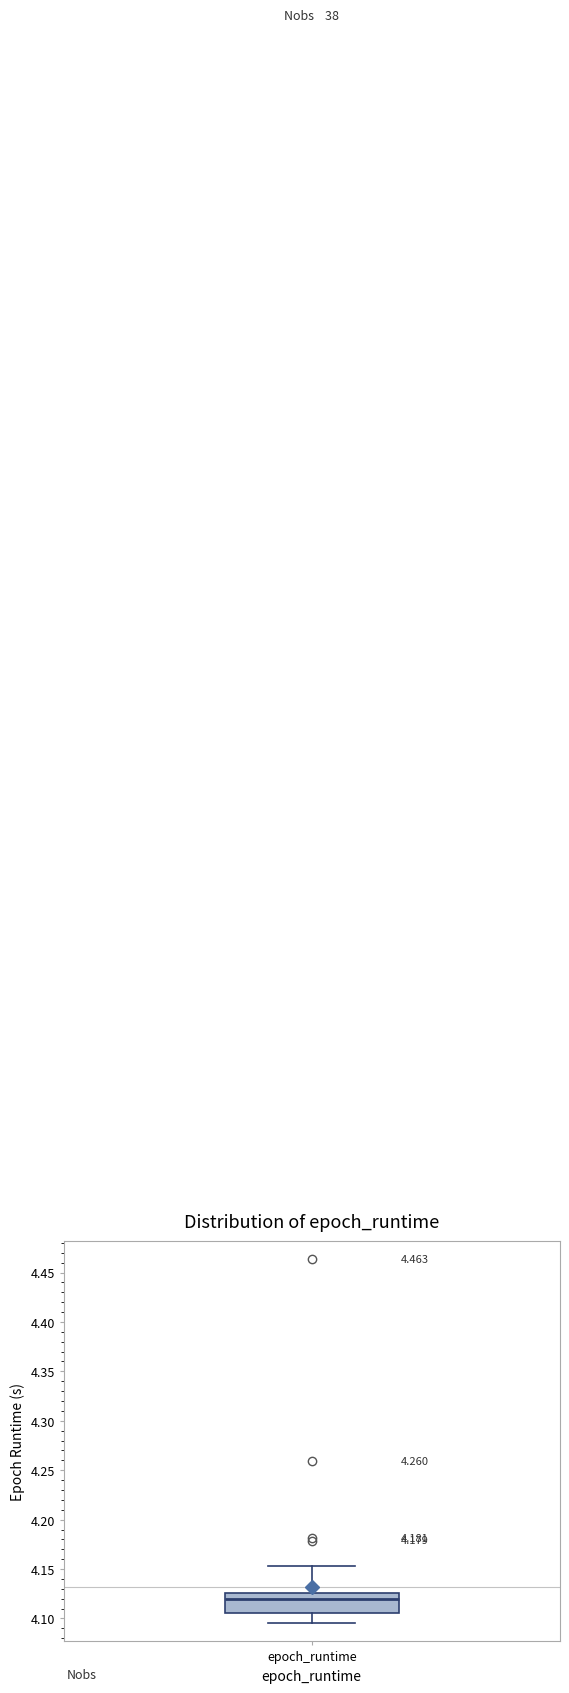

Transcribe this box plot: give where the median line is, the range the box spans, and where the two whiskers end, as read against the y-axis. The values are not printed on the chart, so give them approximately, as read against the axis.

median 4.120, box 4.105 to 4.125, whiskers 4.095 to 4.155